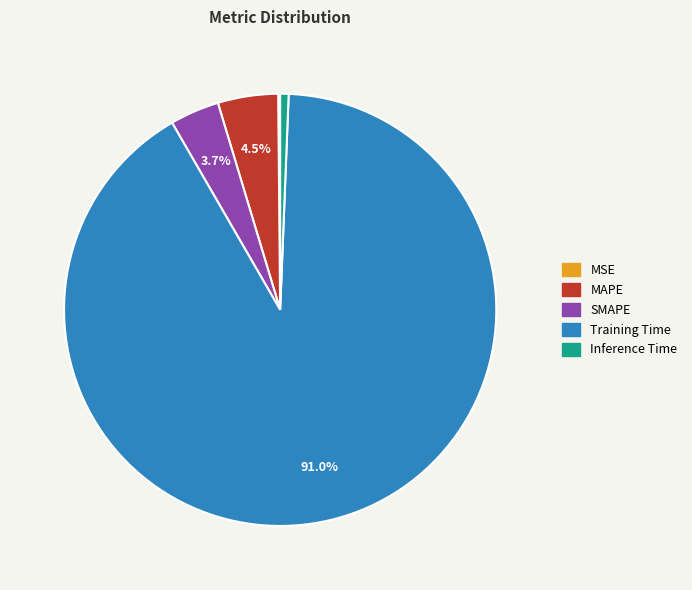

Is there a majority slice in this chart?

Yes